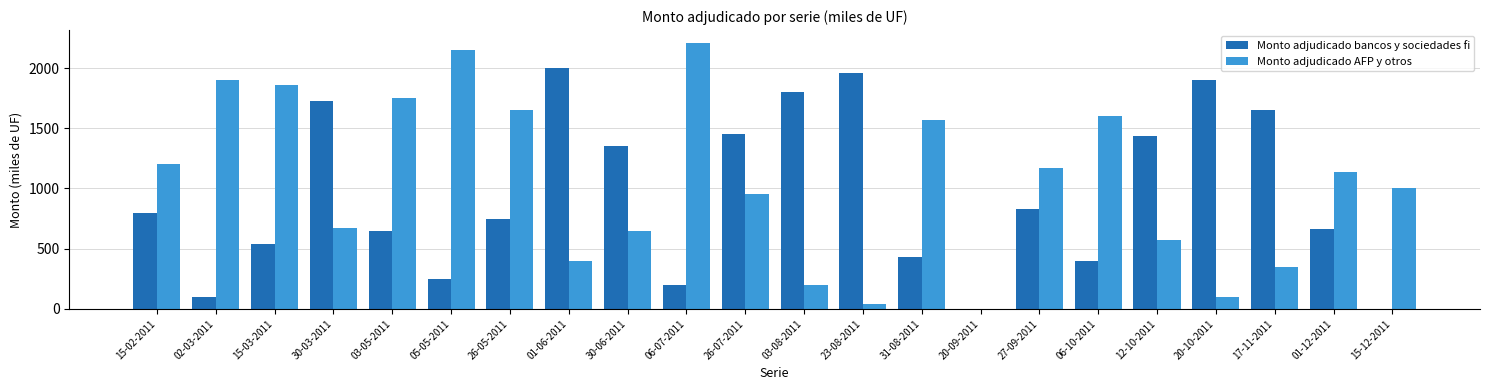

What is the approximate value of Monto adjudicado bancos y sociedades fi at 02-03-2011?

100